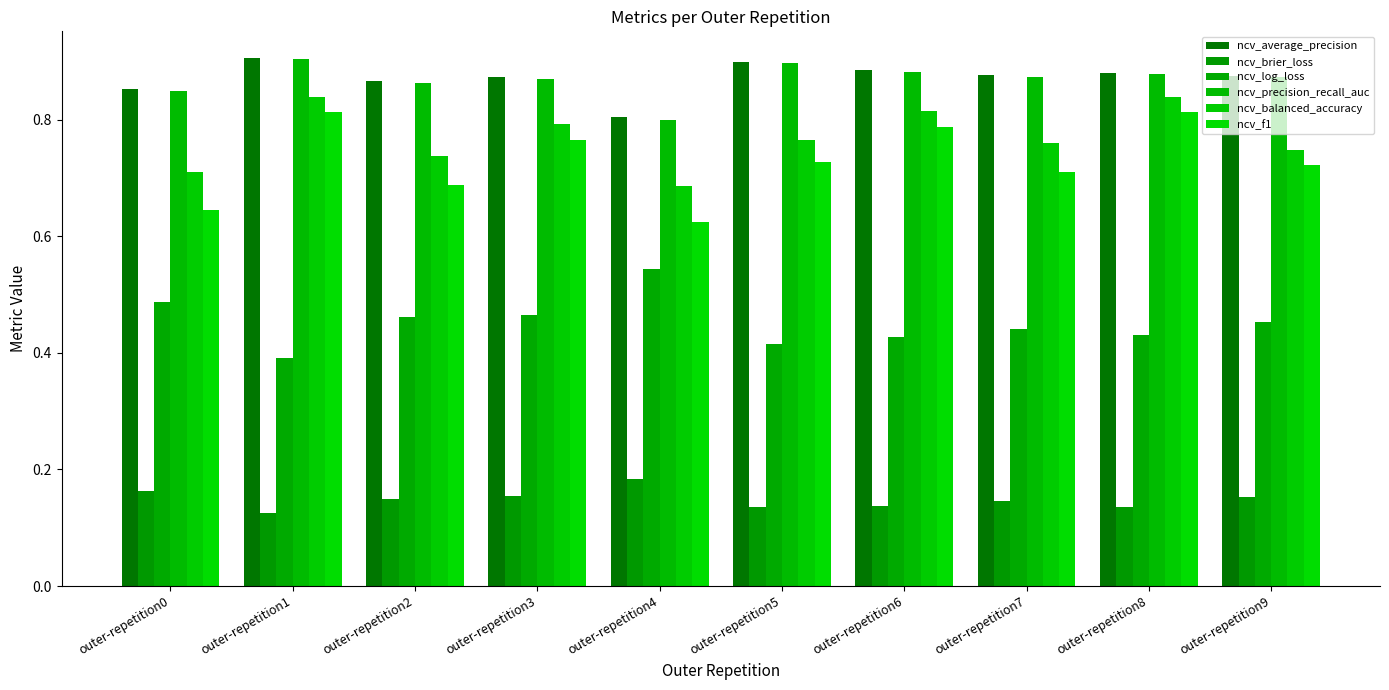

What is the lowest value of the ncv_log_loss series?

0.4